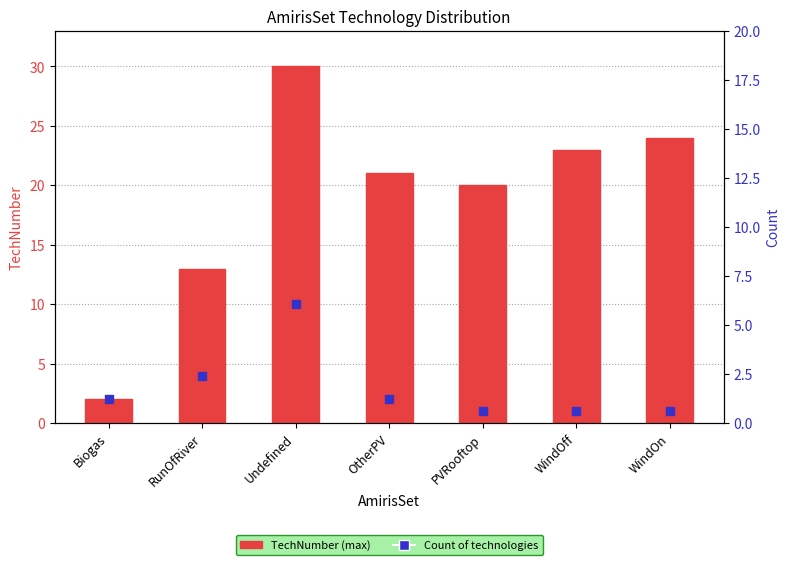

Which series has the widest spread of Y values?

TechNumber (max)